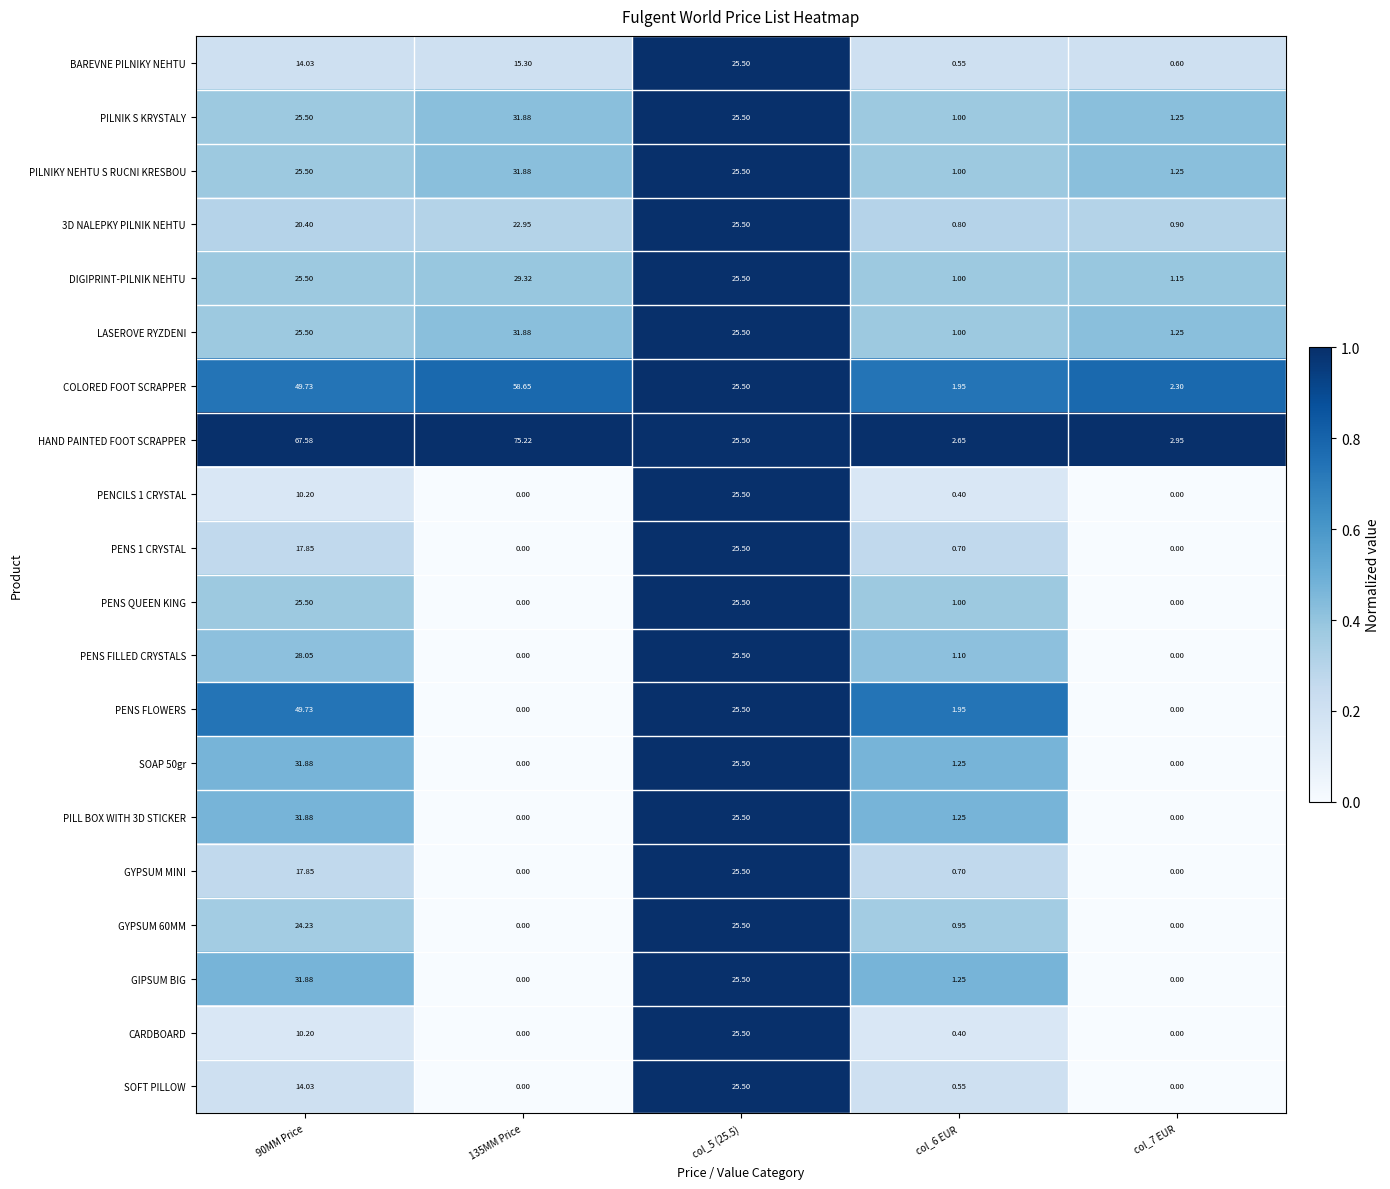

Which series has the widest spread of values?

HAND PAINTED FOOT SCRAPPER